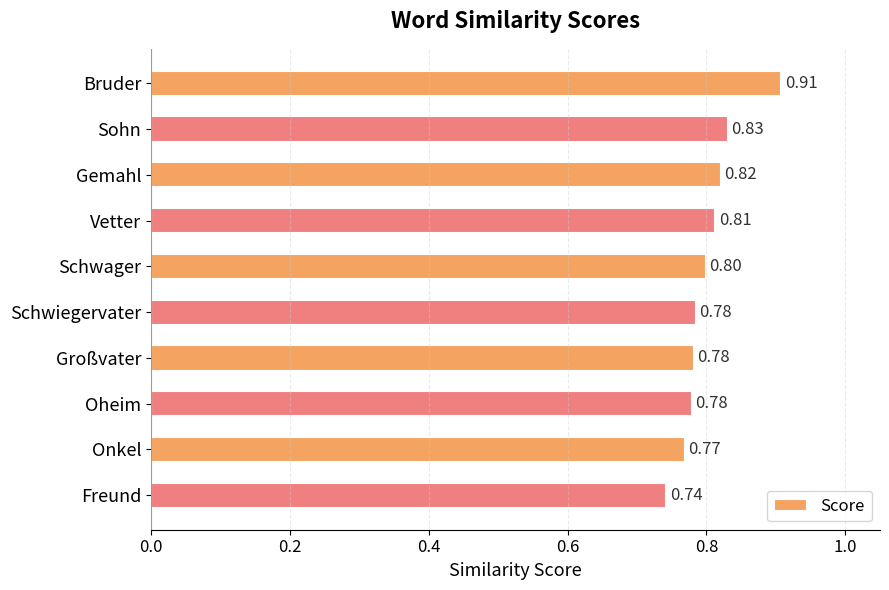

Which category has the highest value across all series?

Bruder